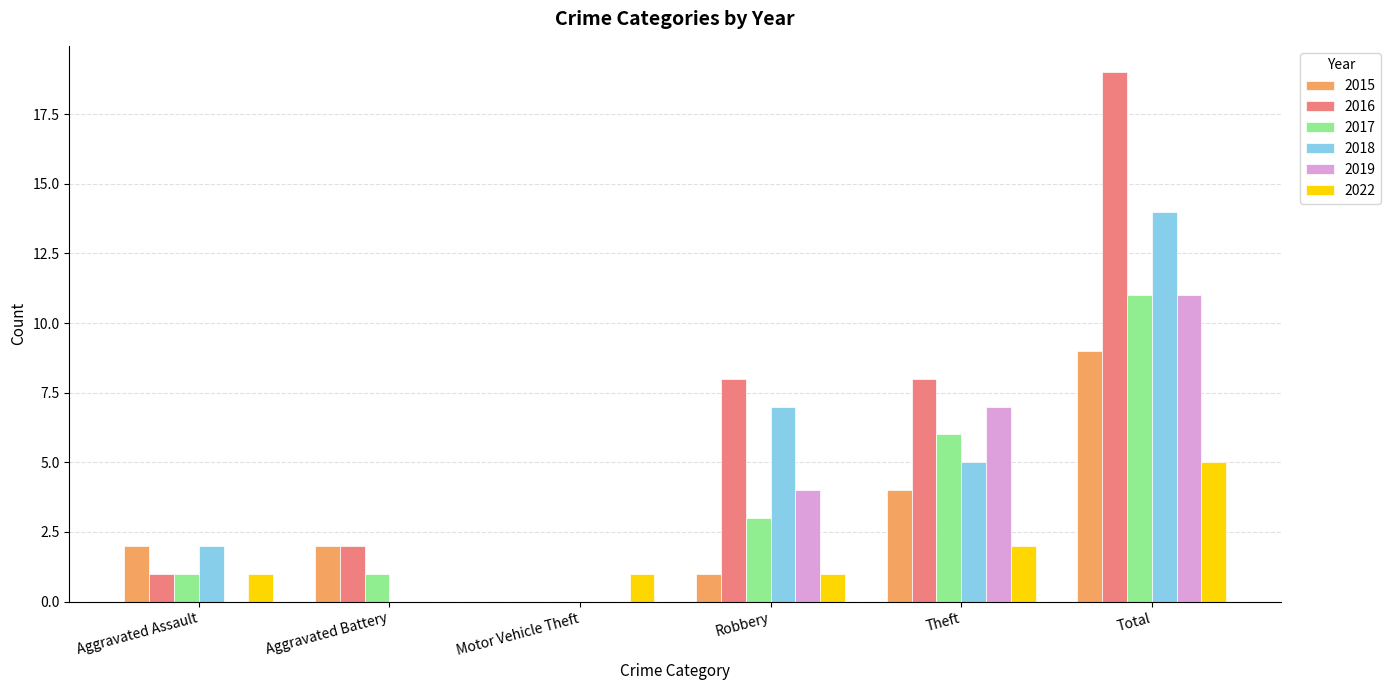

The 2019 series shows -6 at Aggravated Assault. True or false?

False